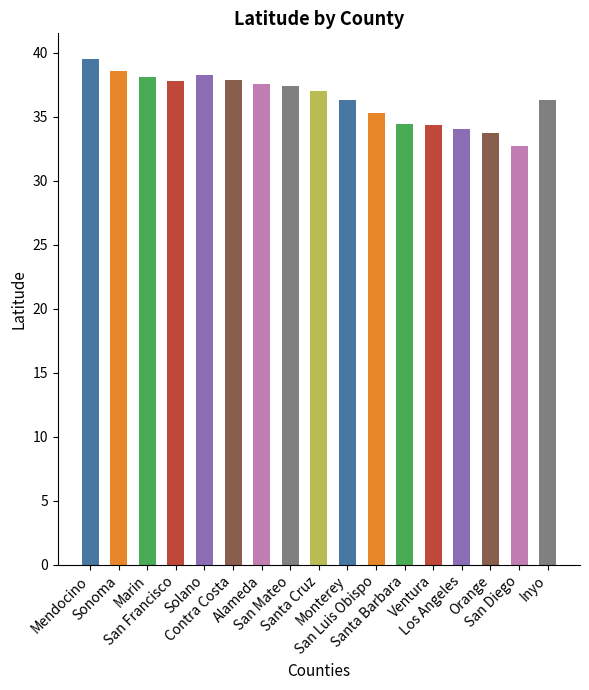

What is the sum of all values?

619.4